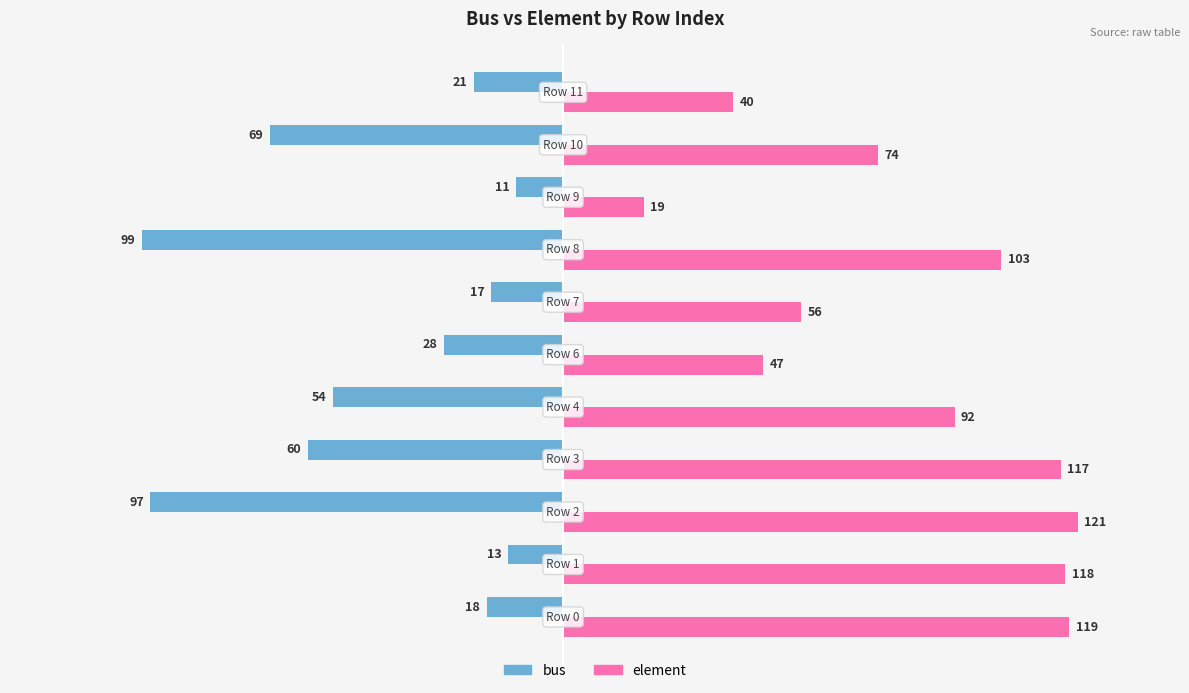

At how many categories does at least one series exceed 50?

8